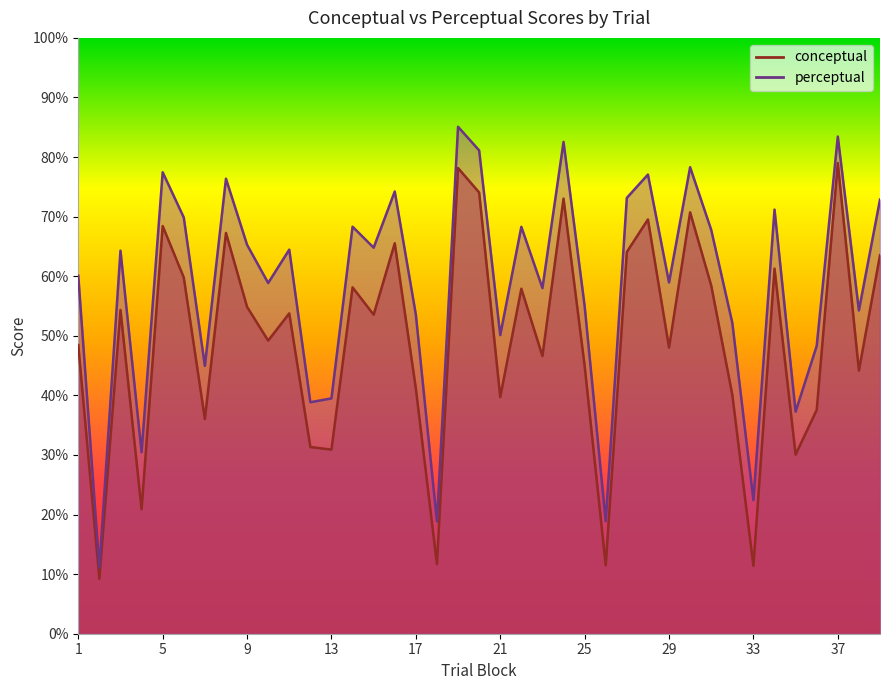

At which label is conceptual closest to 44?

38